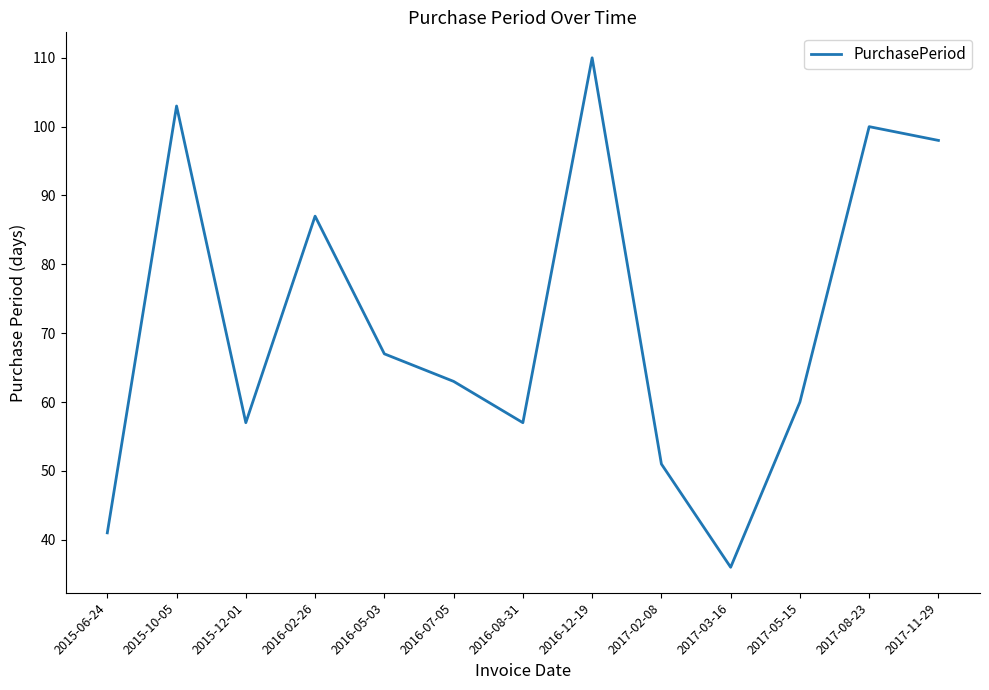

Which label corresponds to the smallest value in the chart?

2017-03-16